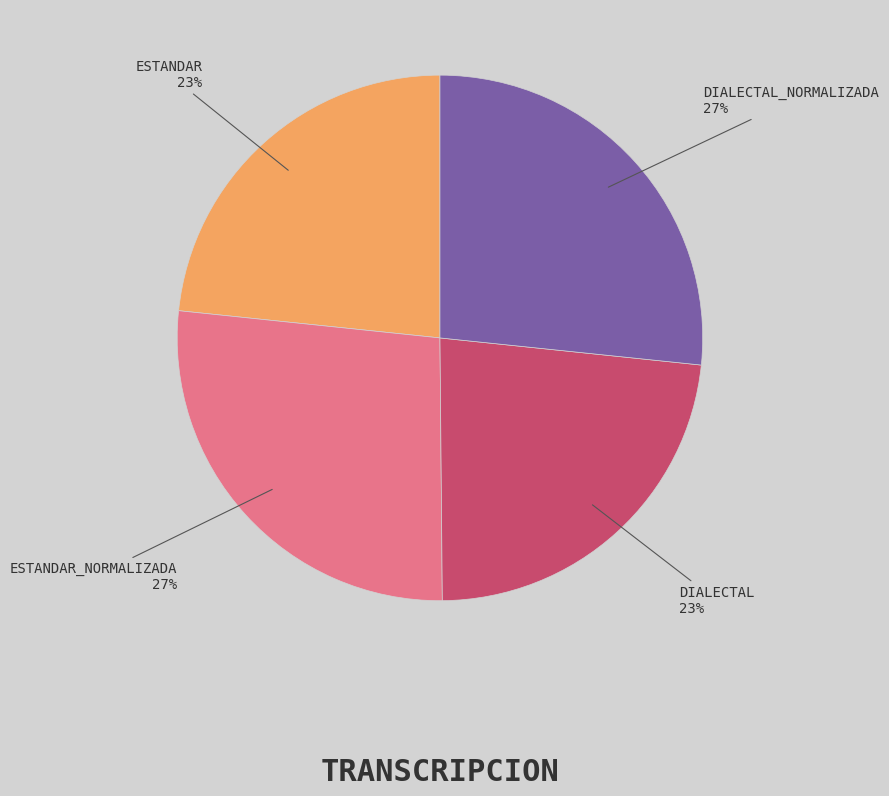

Count the number of slices in the pie.

4